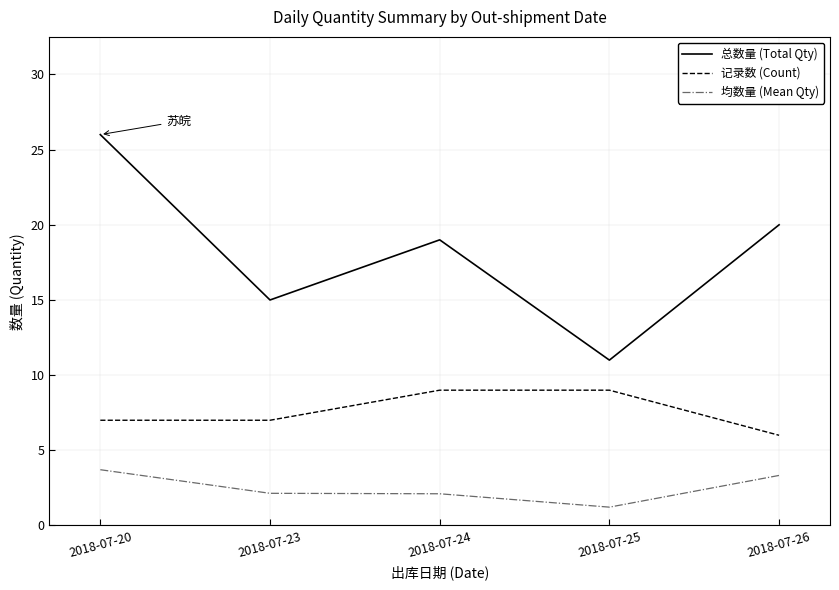

True or false: 记录数 (Count) and 均数量 (Mean Qty) cross at least once.

False